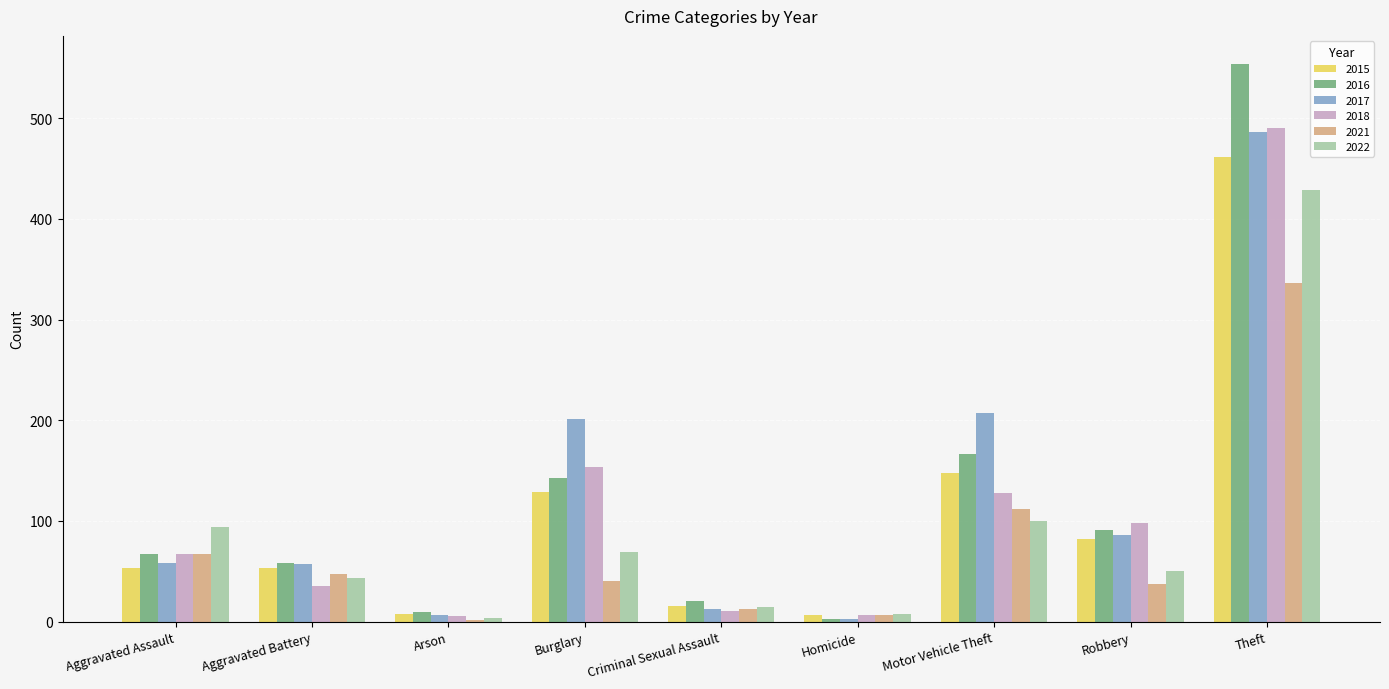

What is the sum of the 2021 values at Homicide and Criminal Sexual Assault?

20